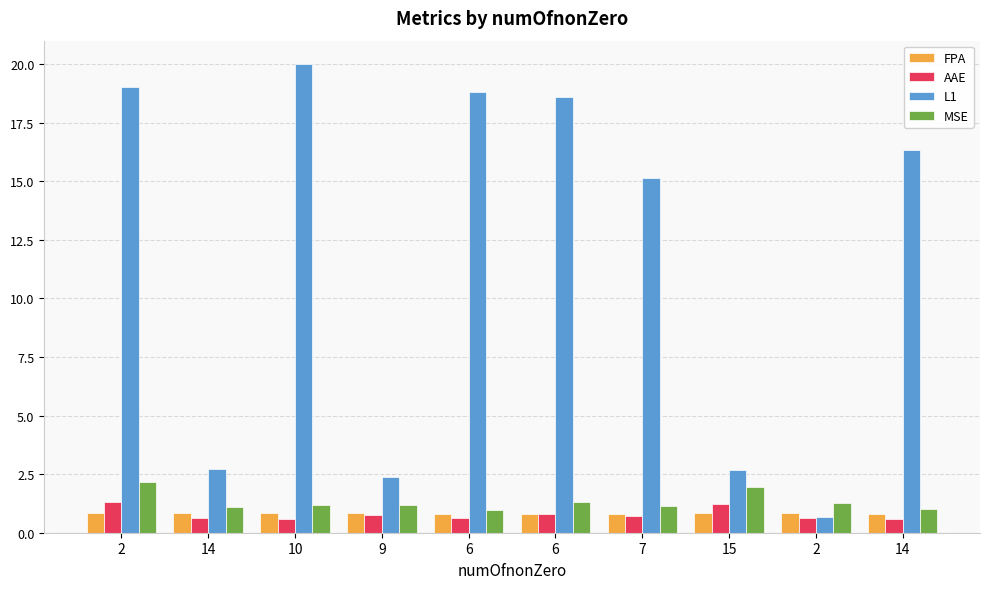

How many categories are shown in the chart?

10